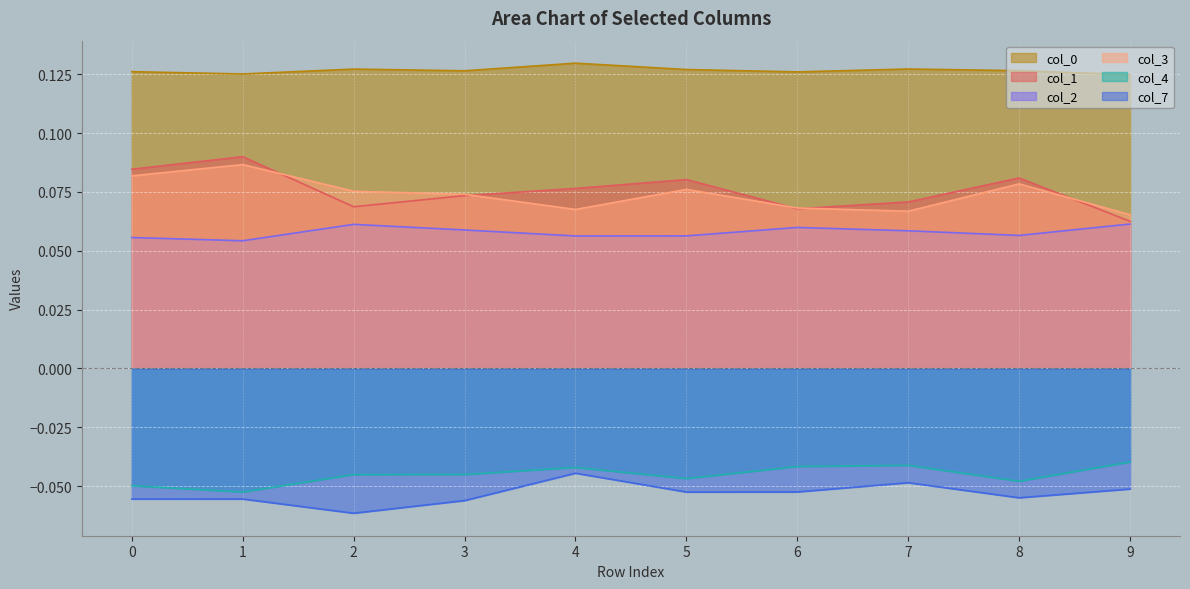

Which has a higher value, 1 or 7?

7